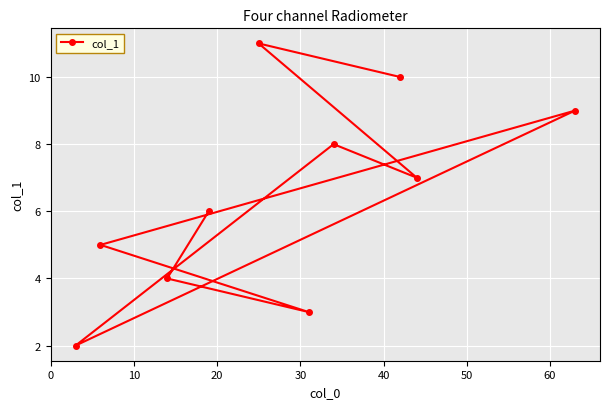

What is the value of the 6th point from the left?

3.0